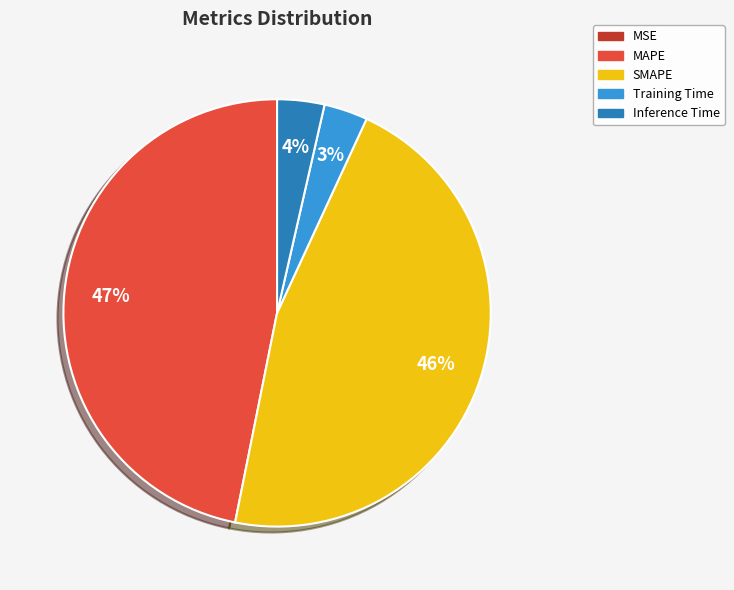

What percentage is the SMAPE slice, to the nearest percent?

46%